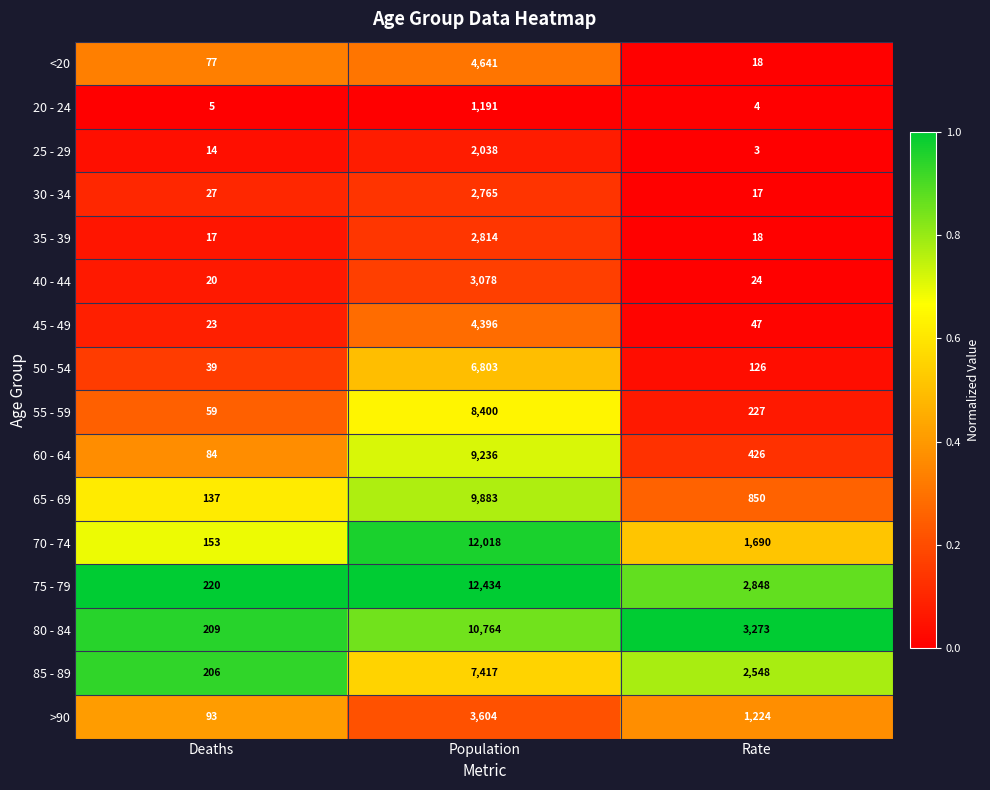

Which label corresponds to the largest value in the chart?

Population